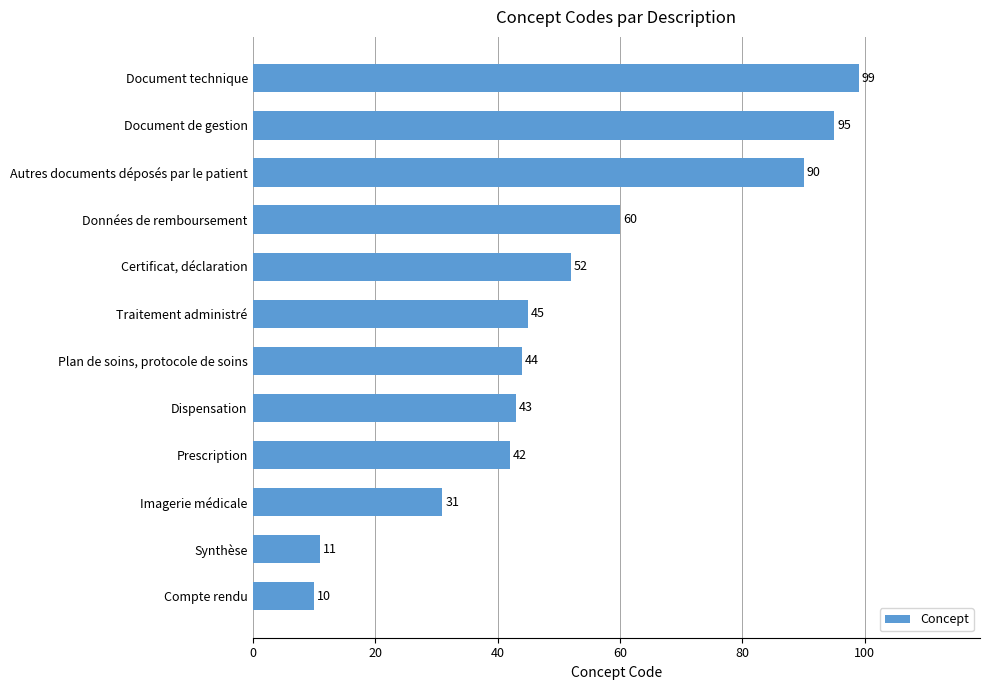

Between Plan de soins, protocole de soins and Données de remboursement, which is larger?

Données de remboursement